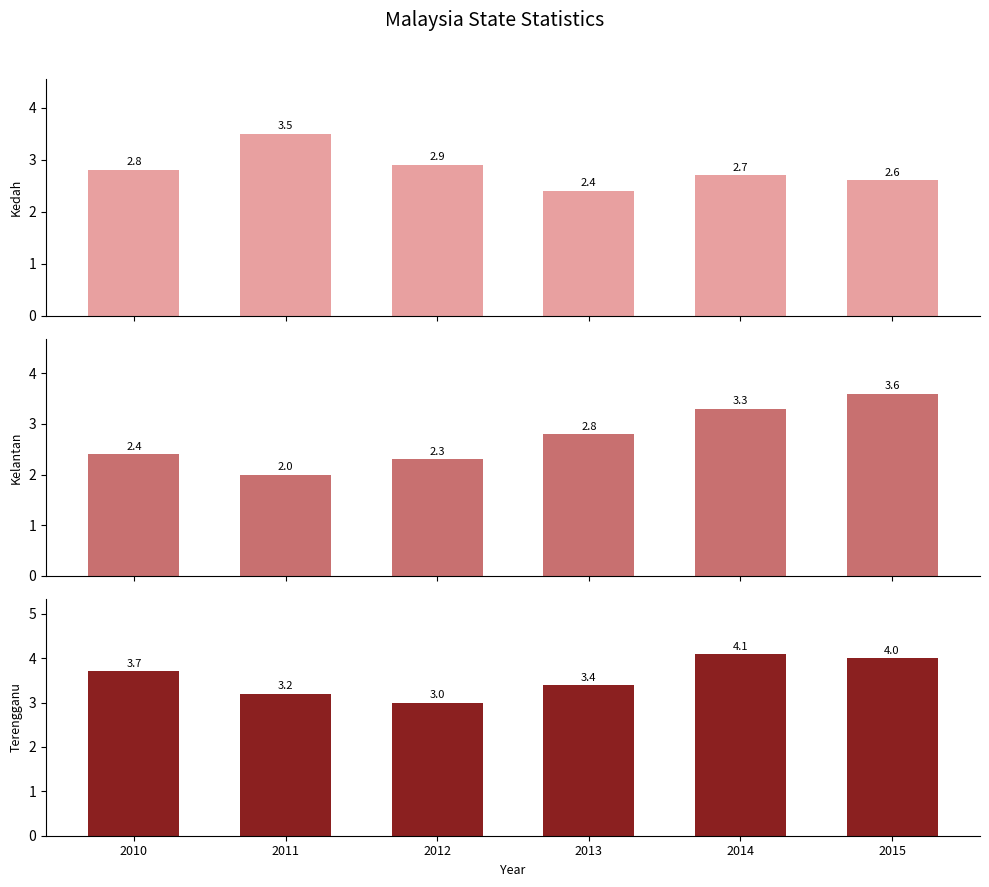

What is the difference between the Kedah values at 2010 and 2015?

0.2